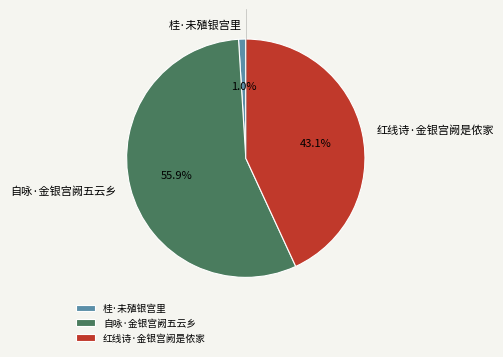

Which slice is the smallest?

桂·未殖银宫里